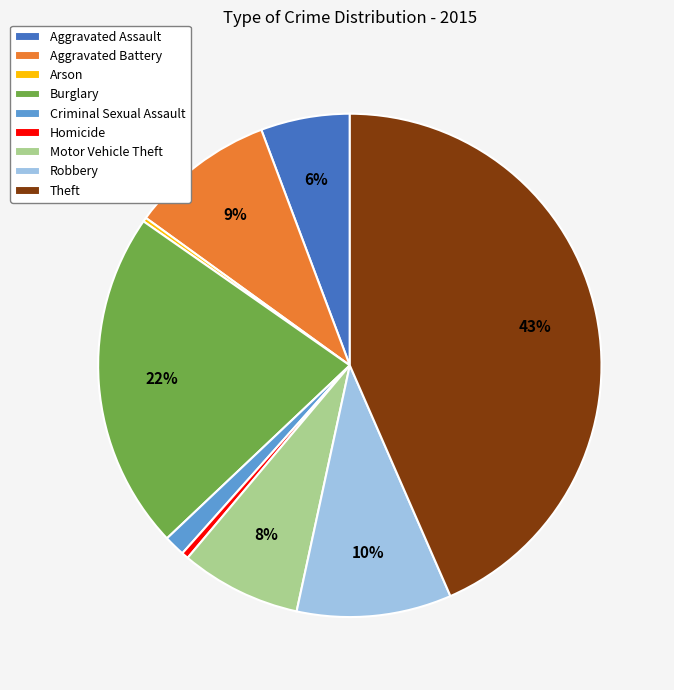

Does Motor Vehicle Theft represent more than half of the total?

No